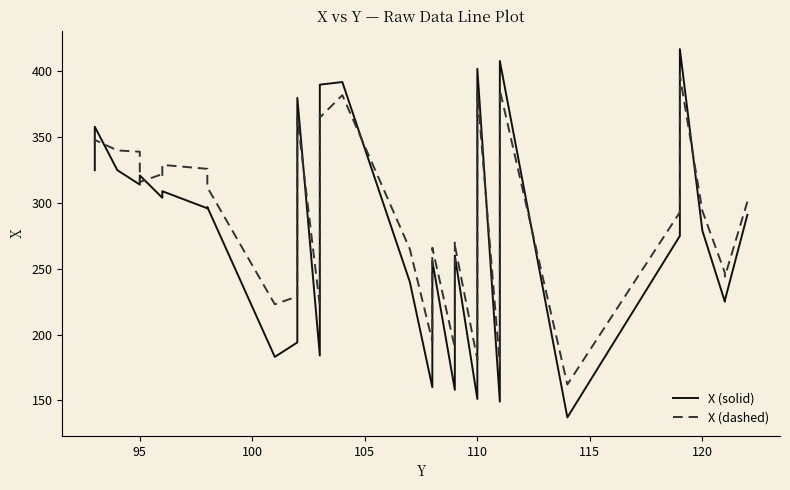

What are all the series names shown in the legend?

X (solid), X (dashed)